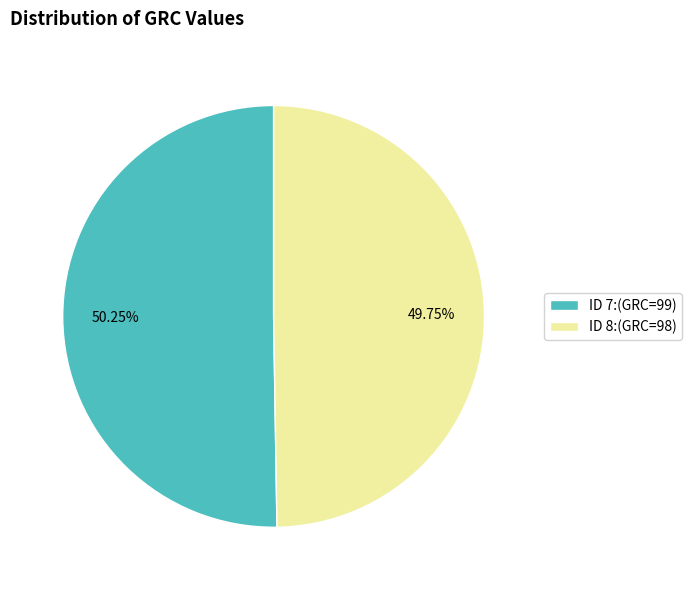

Which has a higher value, ID 7:(GRC=99) or ID 8:(GRC=98)?

ID 7:(GRC=99)